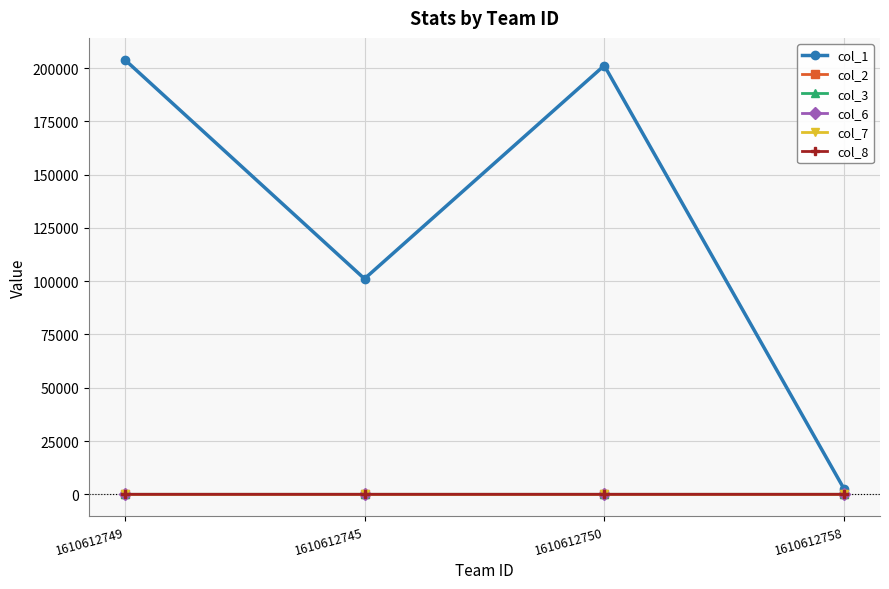

The col_8 series shows 0.5 at 1610612749. True or false?

True